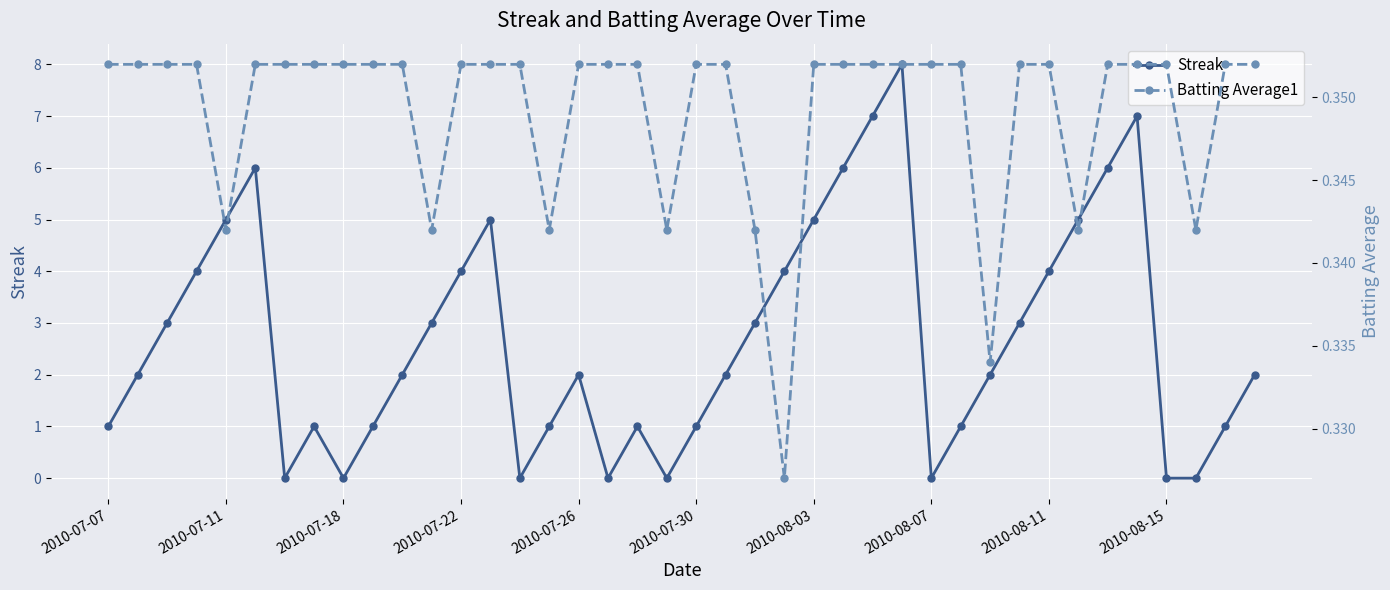

In Streak, how many points are higher than both neighbors (excluding endpoints)?

7